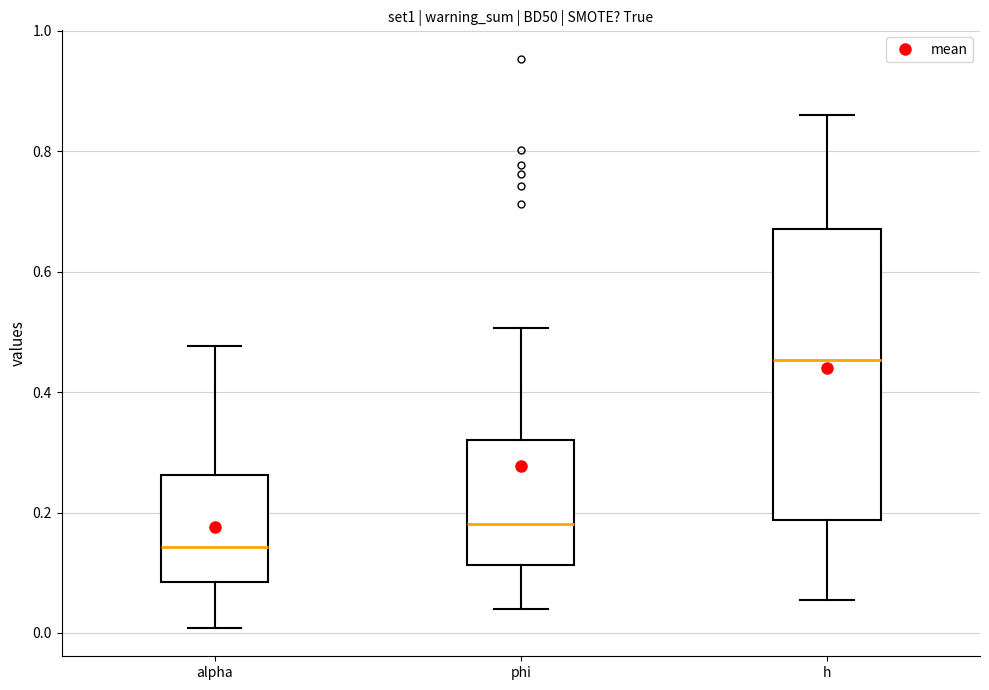

Where does the upper whisker of the box for h end on the y-axis? The values are not printed on the chart, so give them approximately, as read against the axis.

0.86